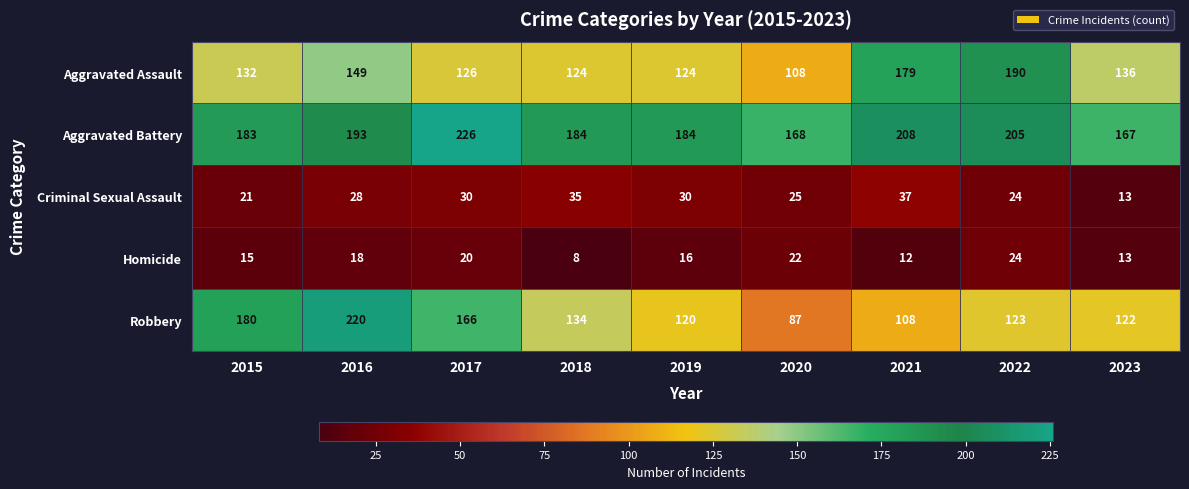

At how many categories does at least one series exceed 63?

9